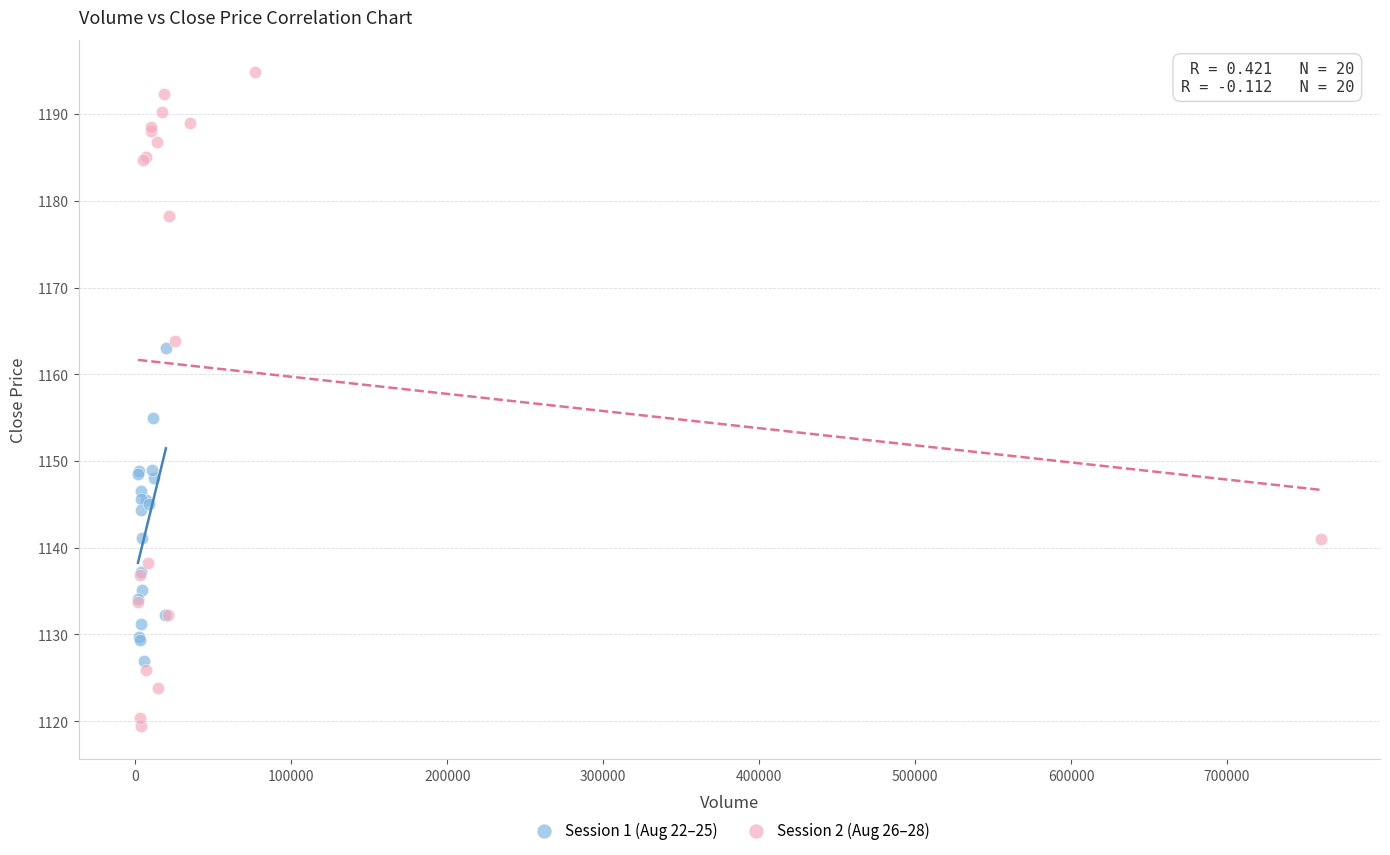

Which series reaches the maximum Y coordinate?

Session 2 (Aug 26–28)